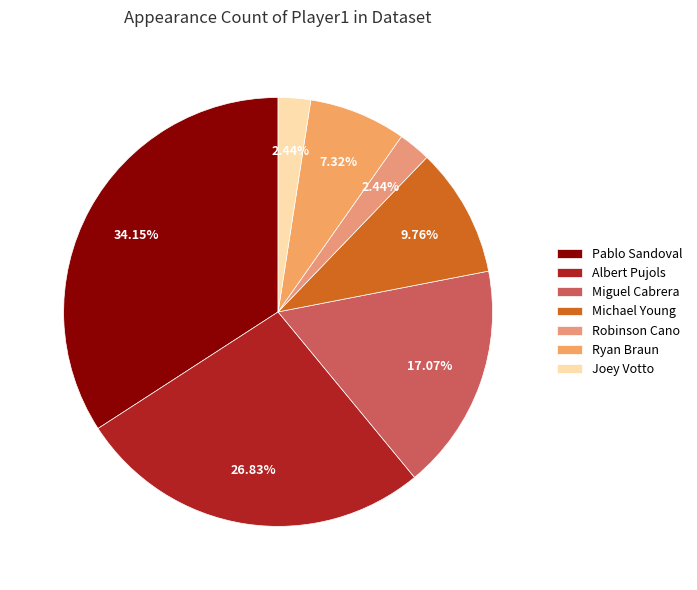

To the nearest percent, what is the difference between the Ryan Braun and Joey Votto slice percentages?

5%